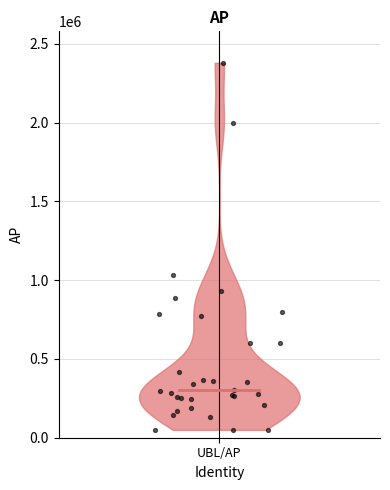

What Y value in the scatter plot is closest to 1214075?

1032100